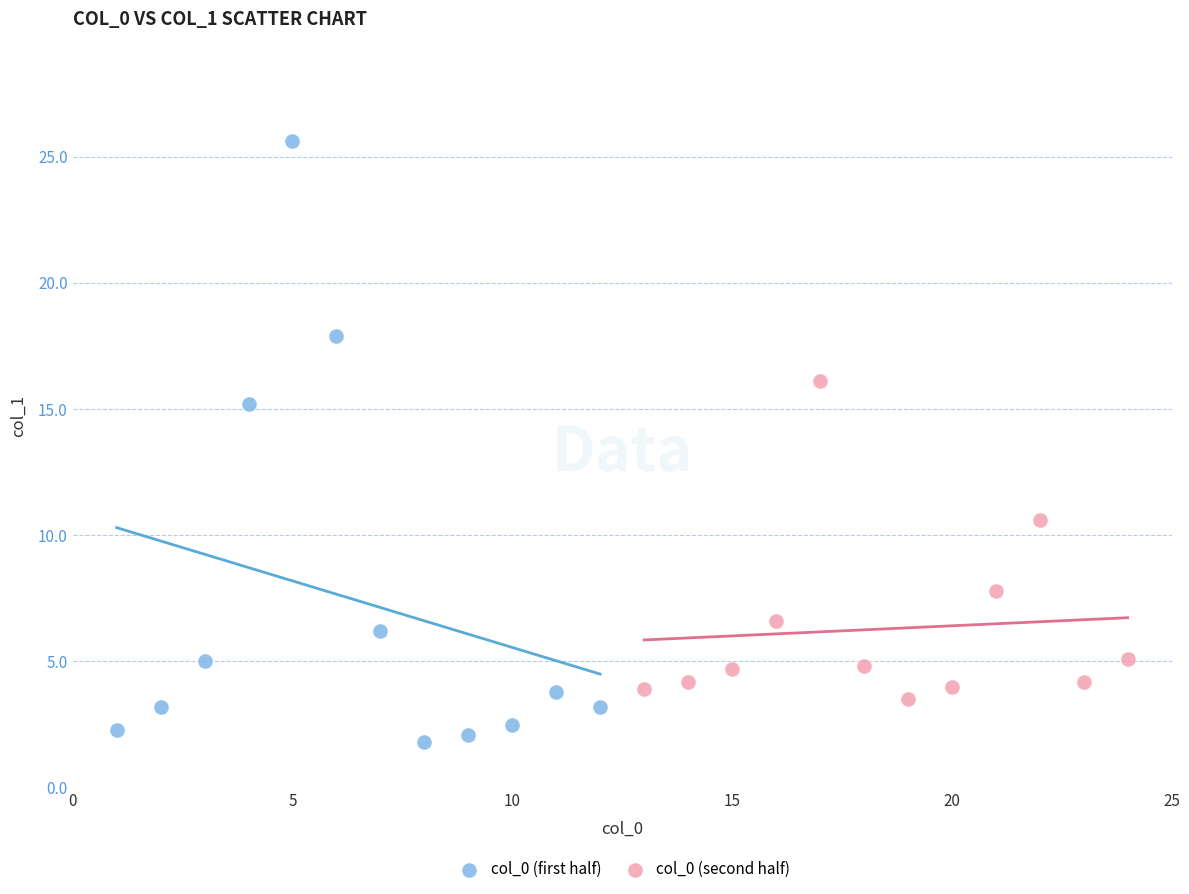

Which series reaches the maximum Y coordinate?

col_0 (first half)